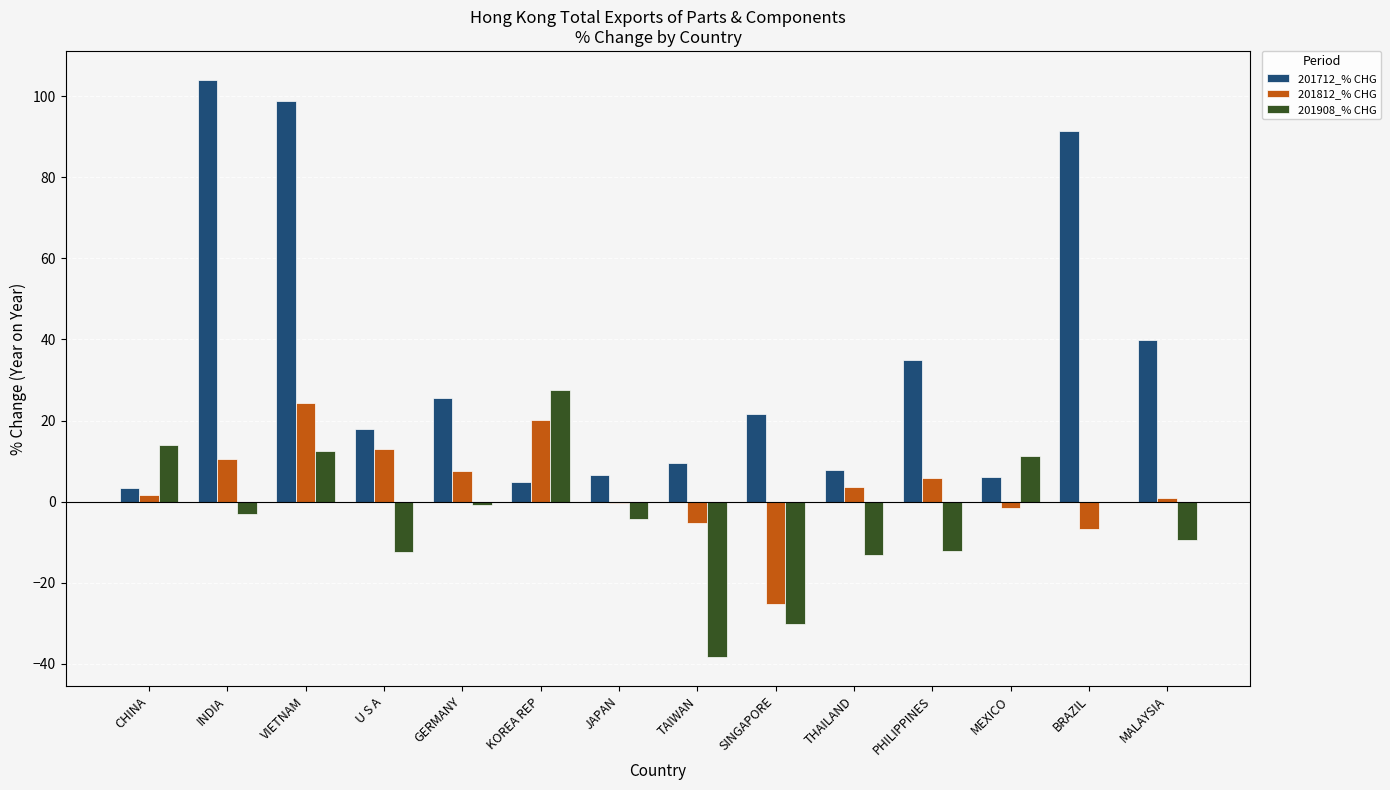

How many groups of bars are there?

14